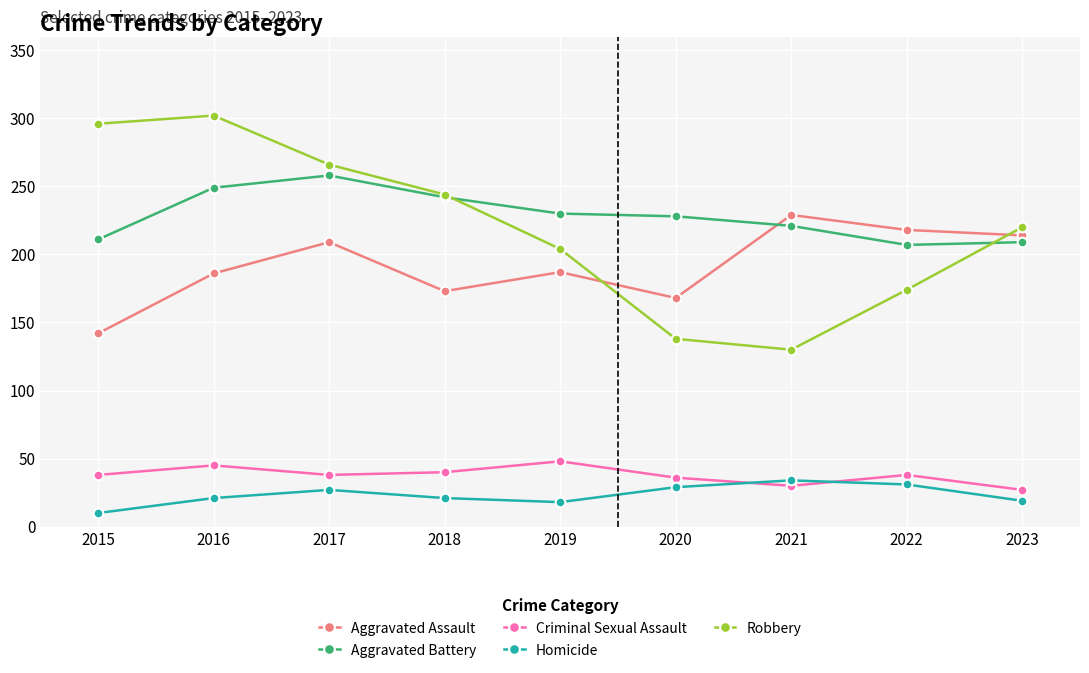

What is the minimum value shown in the chart?

10